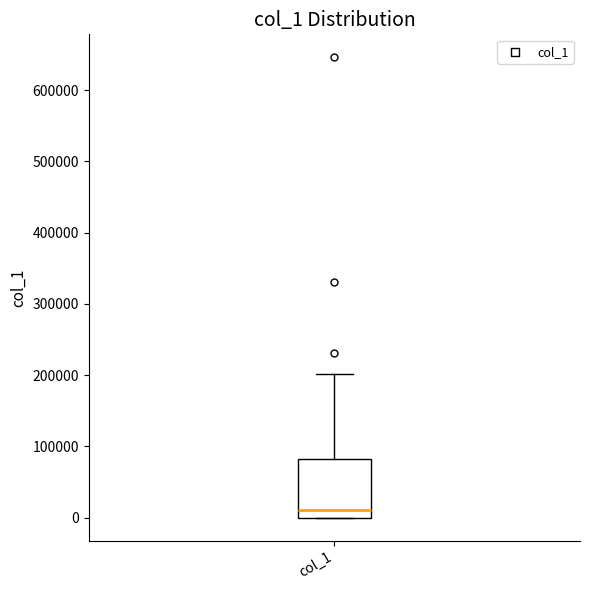

Read this box plot against the y-axis: the position of the median line, the range covered by the box, and the ends of both whiskers. The values are not printed on the chart, so give them approximately, as read against the axis.

median 10000, box 0 to 80000, whiskers 0 to 200000